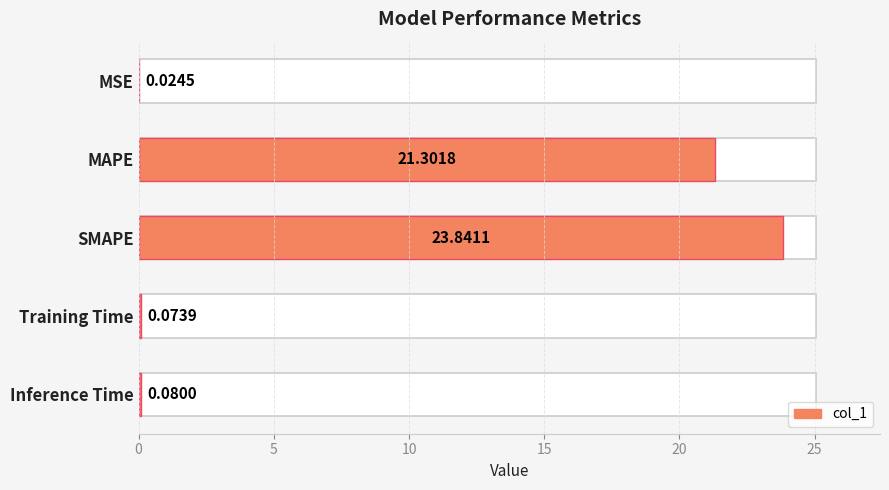

What is the change in value from MAPE to Training Time?

-21.2